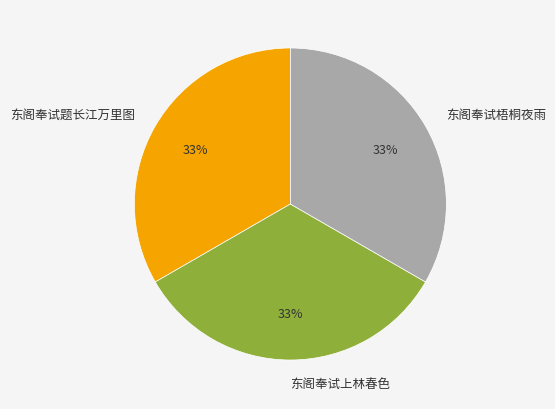

True or false: 东阁奉试梧桐夜雨 accounts for 25% of the total.

False